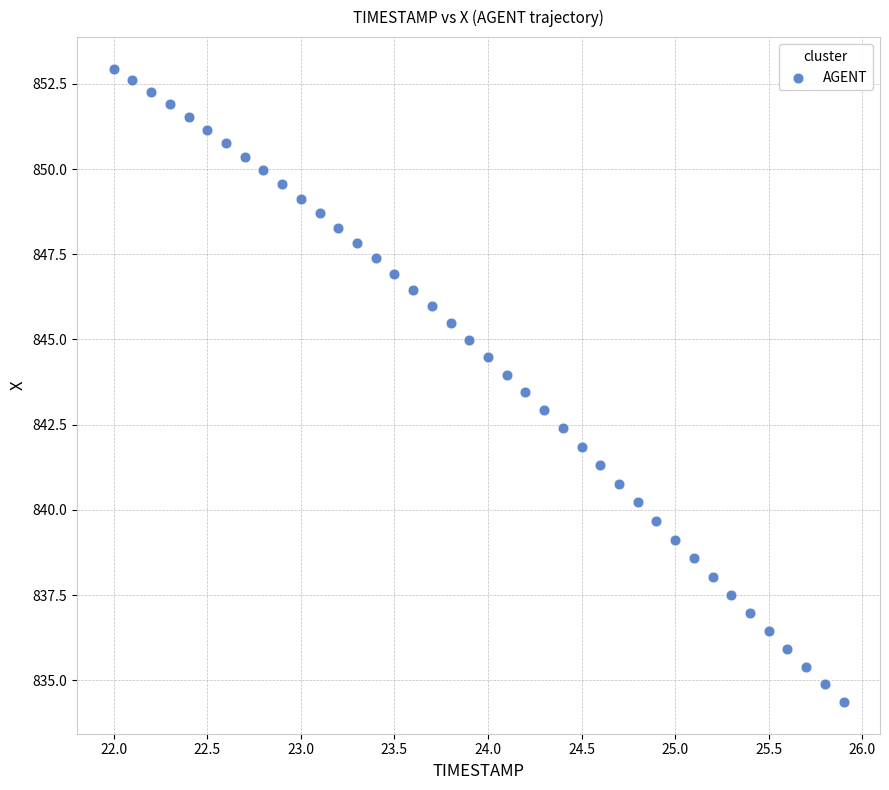

What is the range of Y values (max minus min)?

18.6